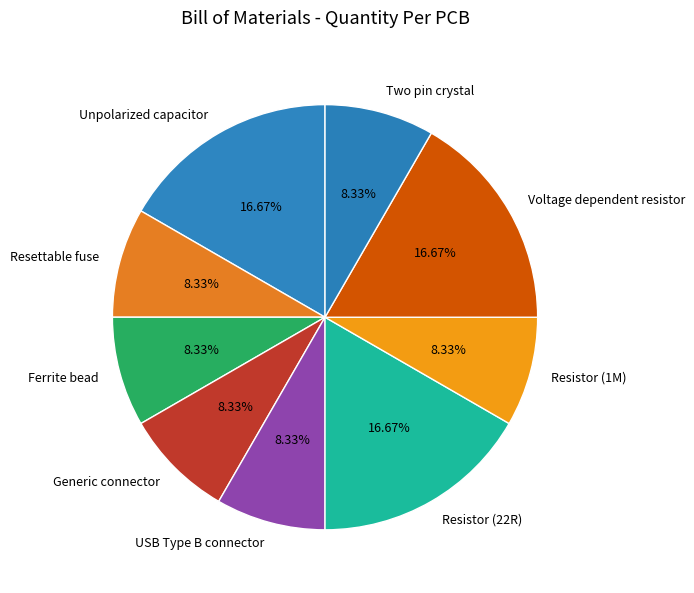

Does Unpolarized capacitor account for over 50% of the chart?

No